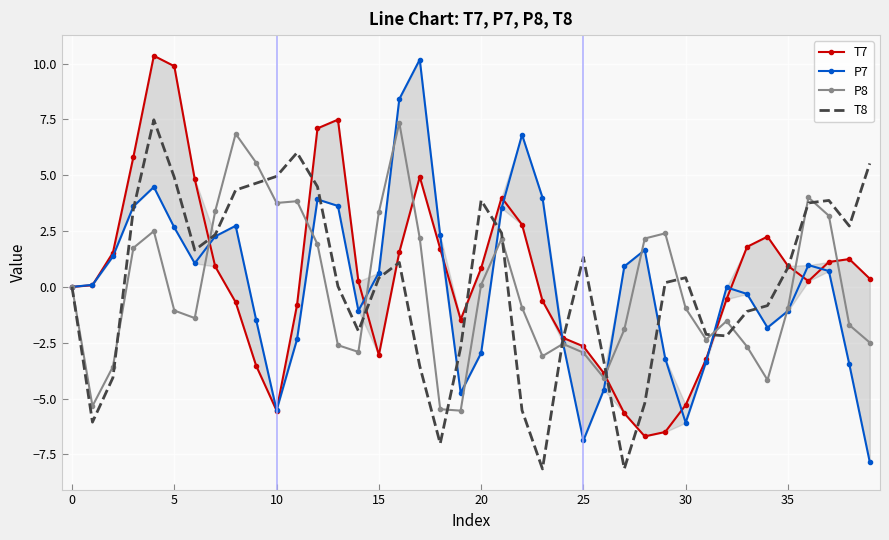

Reading left to right, what are all the values shown in this chart?

T7: 0.0	0.1	1.5	5.8	10.3	9.9	4.8	0.9	-0.7	-3.5	-5.5	-0.8	7.1	7.5	0.3	-3.1	1.6	4.9	1.7	-1.5	0.8	4.0	2.8	-0.6	-2.3	-2.7	-3.9	-5.7	-6.7	-6.5	-5.3	-3.2	-0.5	1.8	2.3	0.9	0.3	1.1	1.2	0.4
P7: -0.0	0.1	1.4	3.6	4.5	2.7	1.1	2.3	2.7	-1.5	-5.5	-2.3	3.9	3.6	-1.1	0.6	8.4	10.2	2.3	-4.7	-3.0	3.5	6.8	4.0	-2.5	-6.9	-4.6	0.9	1.7	-3.2	-6.1	-3.4	-0.0	-0.3	-1.8	-1.1	1.0	0.7	-3.5	-7.8
P8: -0.0	-5.3	-3.6	1.7	2.5	-1.1	-1.4	3.4	6.9	5.6	3.8	3.8	1.9	-2.6	-2.9	3.3	7.3	2.2	-5.5	-5.5	0.1	2.2	-0.9	-3.1	-2.6	-2.9	-4.1	-1.9	2.2	2.4	-1.0	-2.4	-1.5	-2.7	-4.2	-1.0	4.0	3.2	-1.7	-2.5
T8: 0.0	-6.1	-4.1	3.5	7.5	4.9	1.6	2.3	4.3	4.6	4.9	6.0	4.5	0.0	-2.0	0.4	1.1	-3.5	-7.0	-2.7	3.9	2.4	-5.5	-8.2	-2.4	1.3	-3.3	-8.1	-5.2	0.2	0.4	-2.1	-2.2	-1.1	-0.8	0.9	3.8	3.9	2.7	5.5